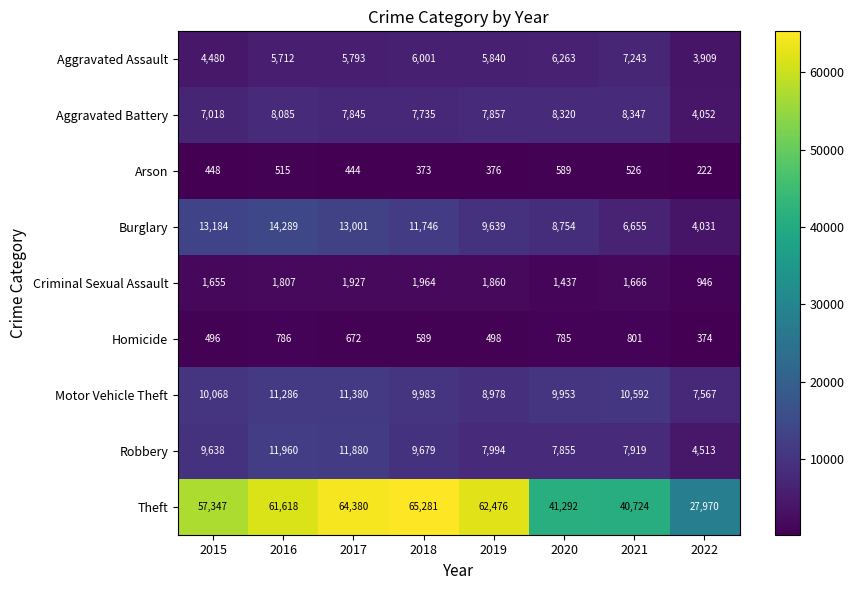

Which series has the largest total across all categories?

Theft